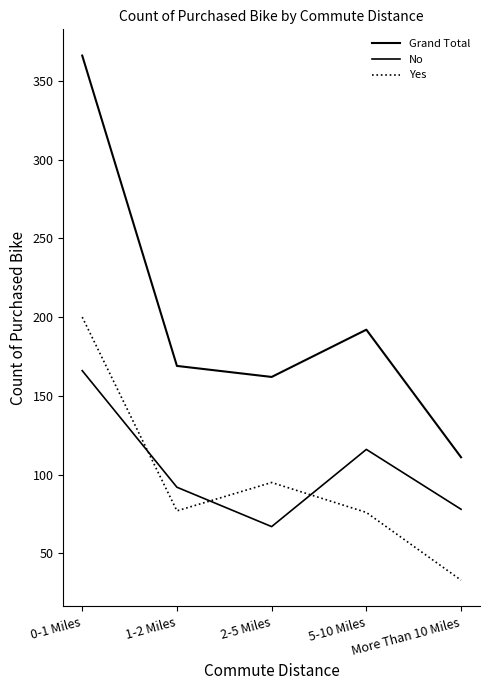

What is the difference between the No values at 1-2 Miles and 2-5 Miles?

25